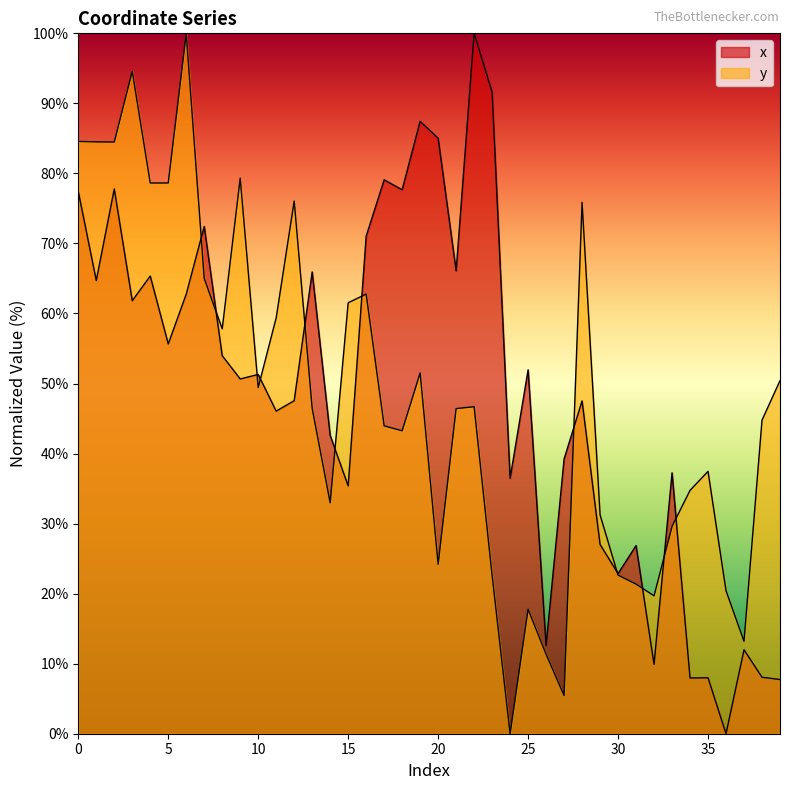

How many lines are shown in the chart?

2